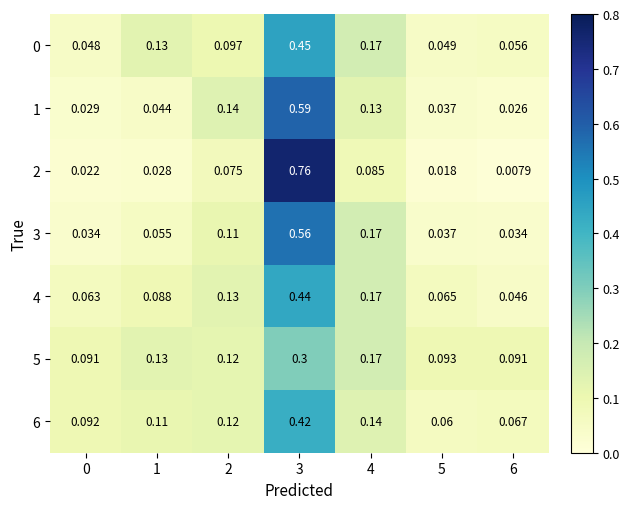

Is the value of 4 at 4 greater than the value of 0 at 3?

No